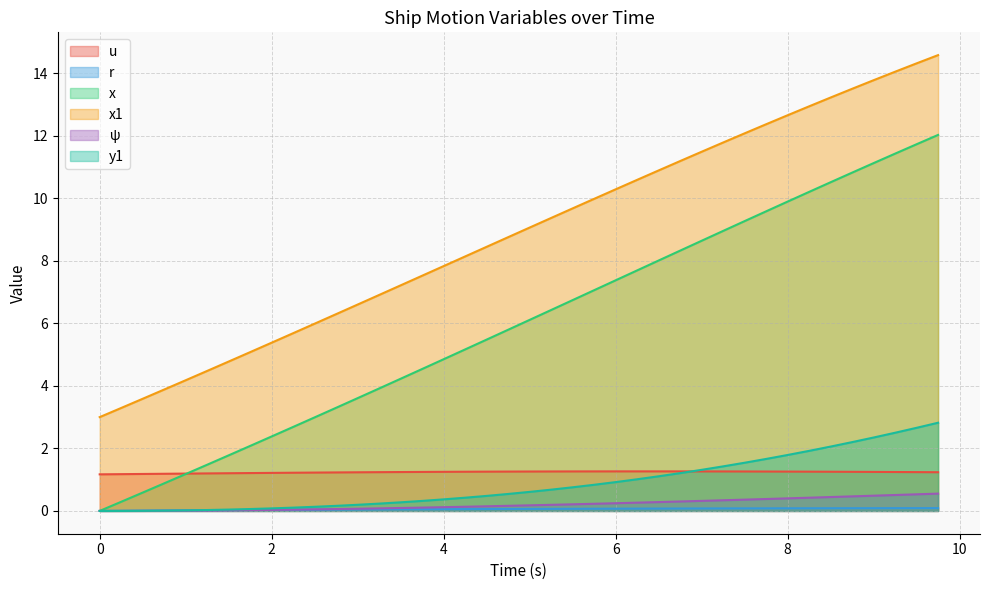

What is the approximate value of u at 0.75?

1.2